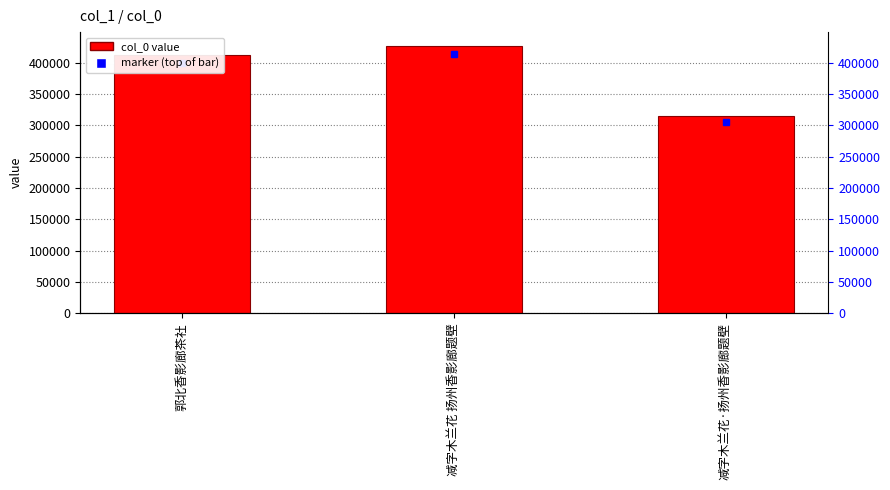

Reading left to right, what are all the values shown in this chart?

412453	427683	314851